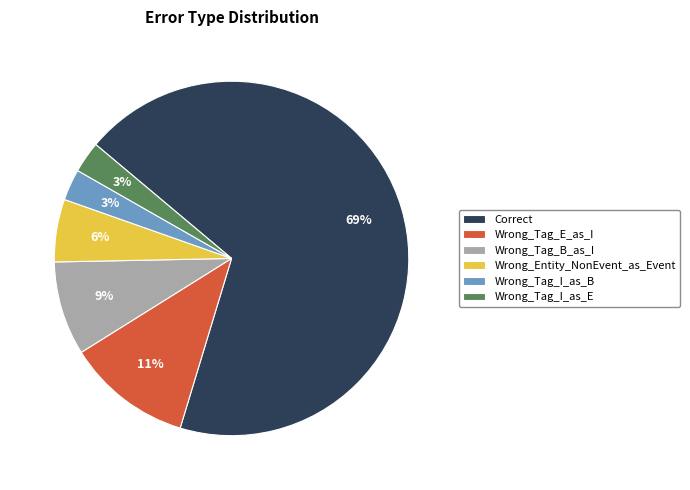

Does any single category account for the majority?

Yes